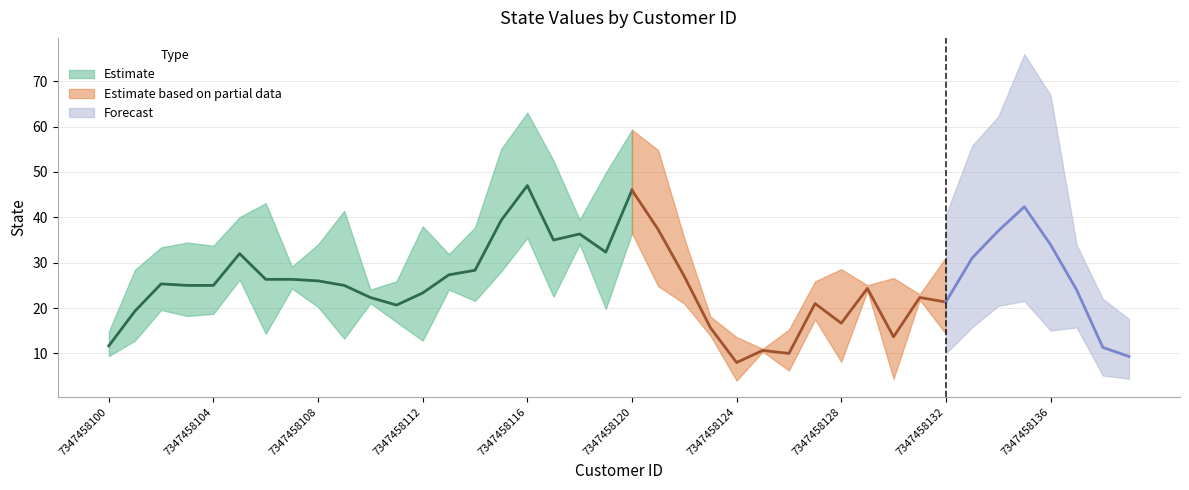

Is it true that the value at 7347458132 is 50?

False